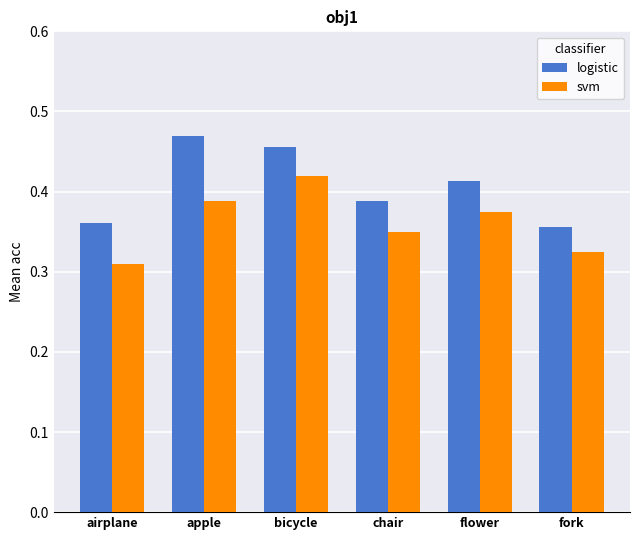

List the series in order of their peak value, highest first.

logistic, svm